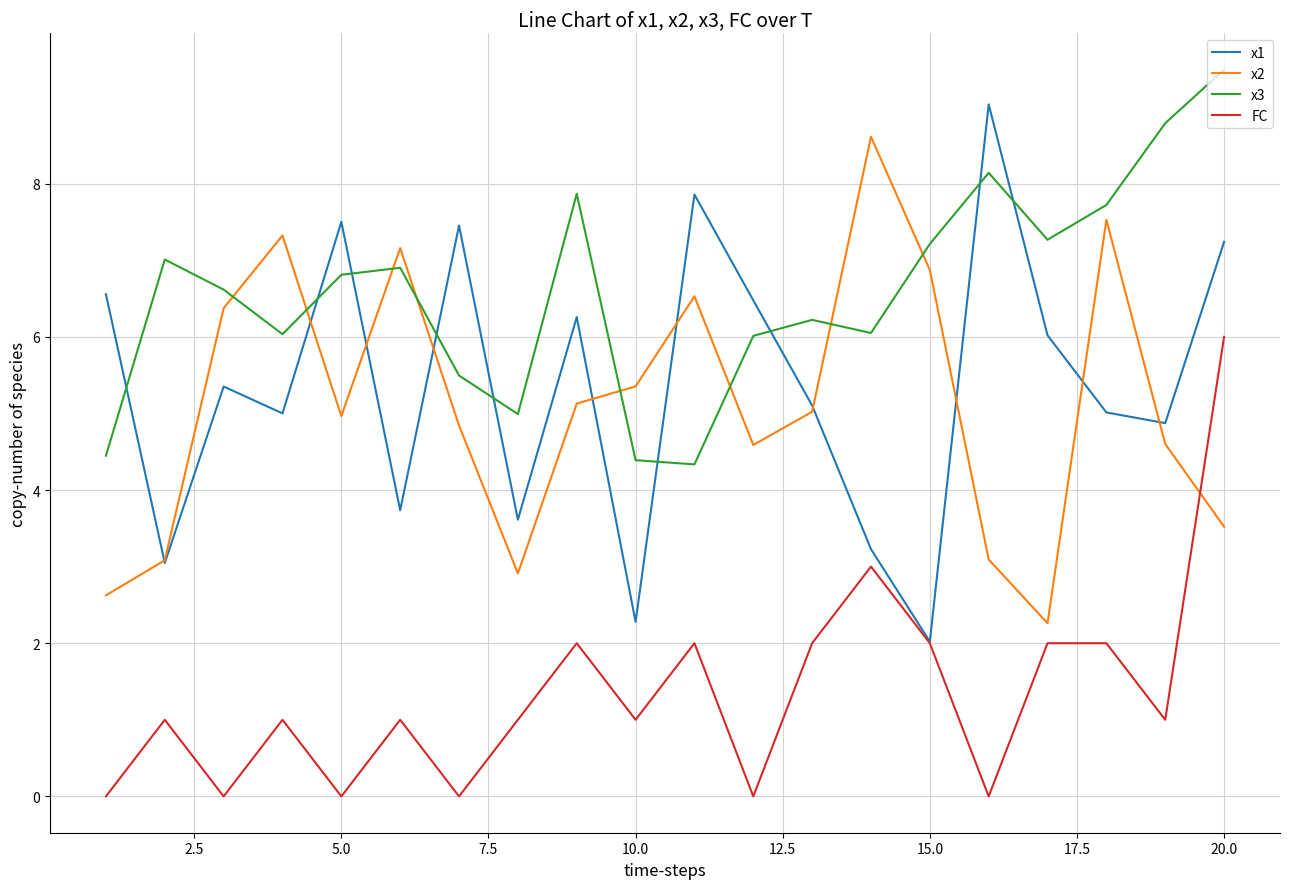

Which series has the widest spread of values?

x1